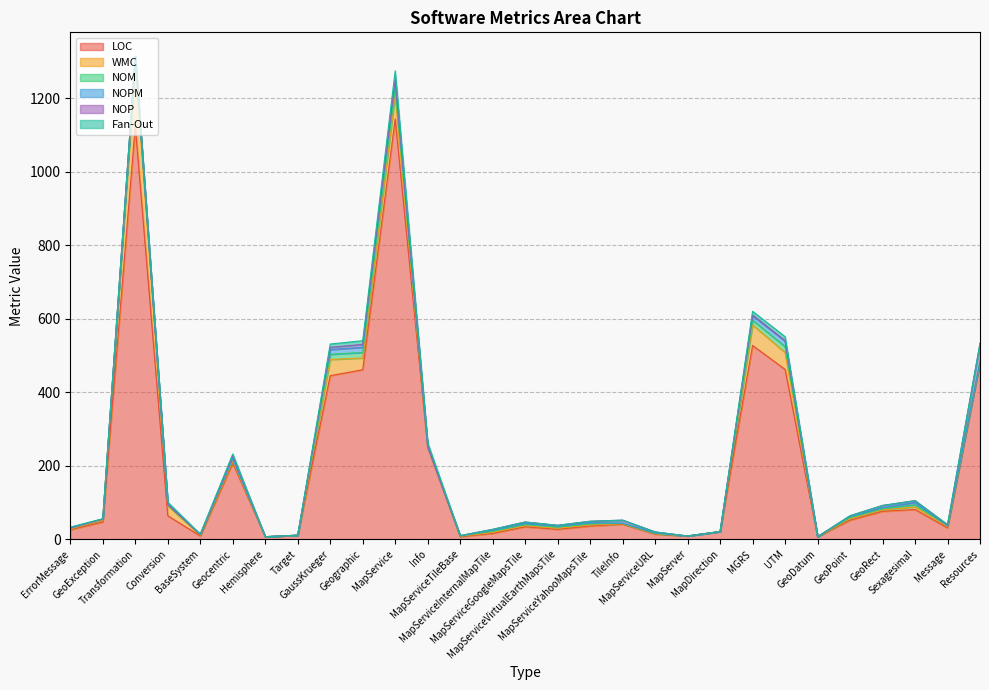

What position from the right is MapServiceVirtualEarthMapsTile?

14